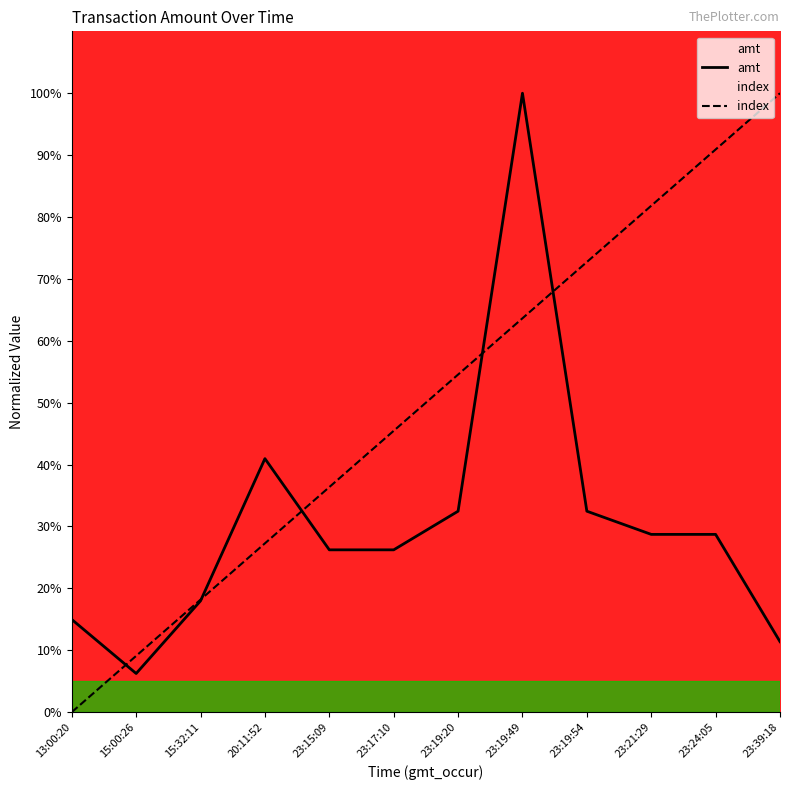

At which category is the sum across all series the highest?

23:19:49